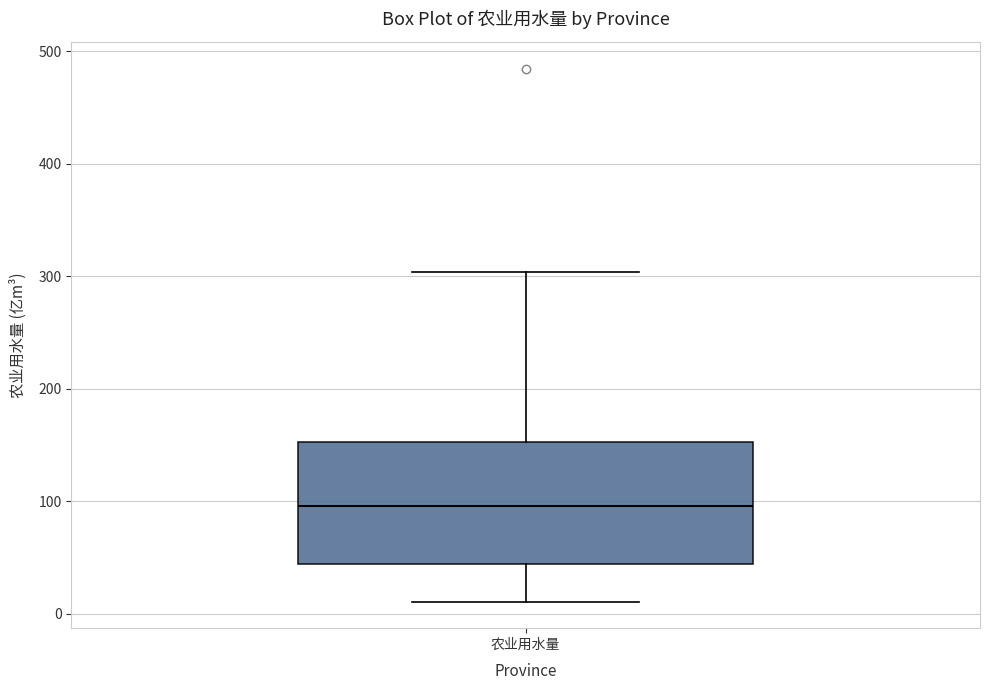

Transcribe this box plot: give where the median line is, the range the box spans, and where the two whiskers end, as read against the y-axis. The values are not printed on the chart, so give them approximately, as read against the axis.

median 100, box 40 to 150, whiskers 10 to 300